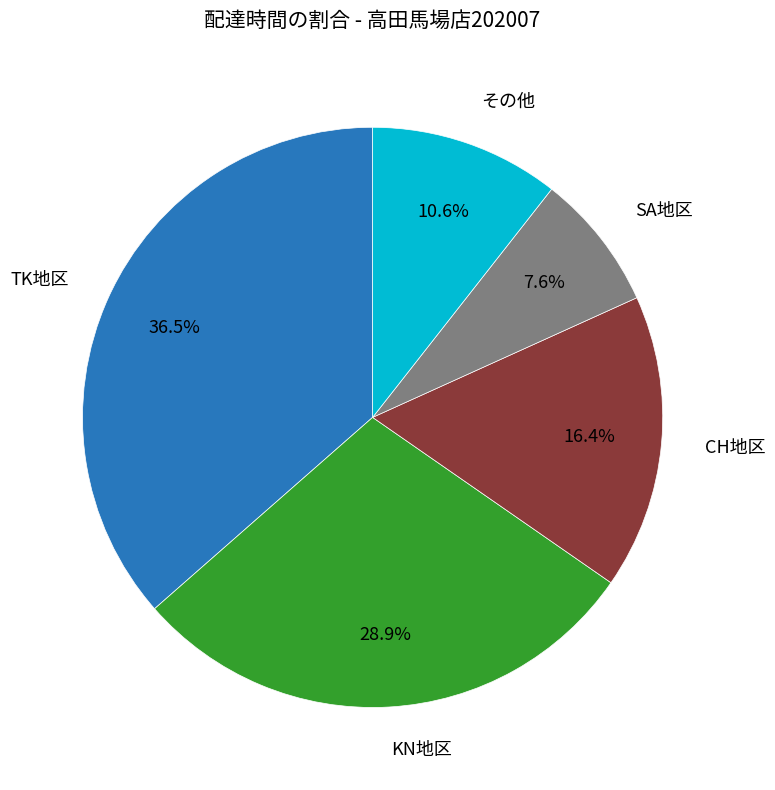

Does TK地区 represent more than half of the total?

No